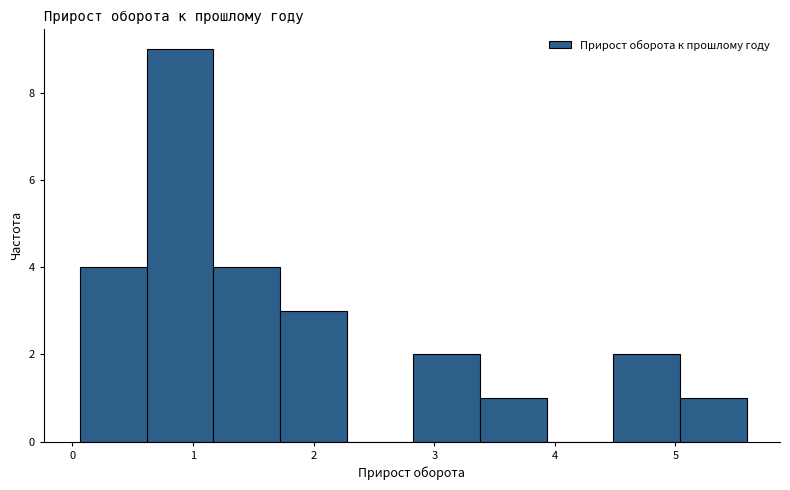

Over which range of the x-axis is the bar tallest?

0.6 to 1.2